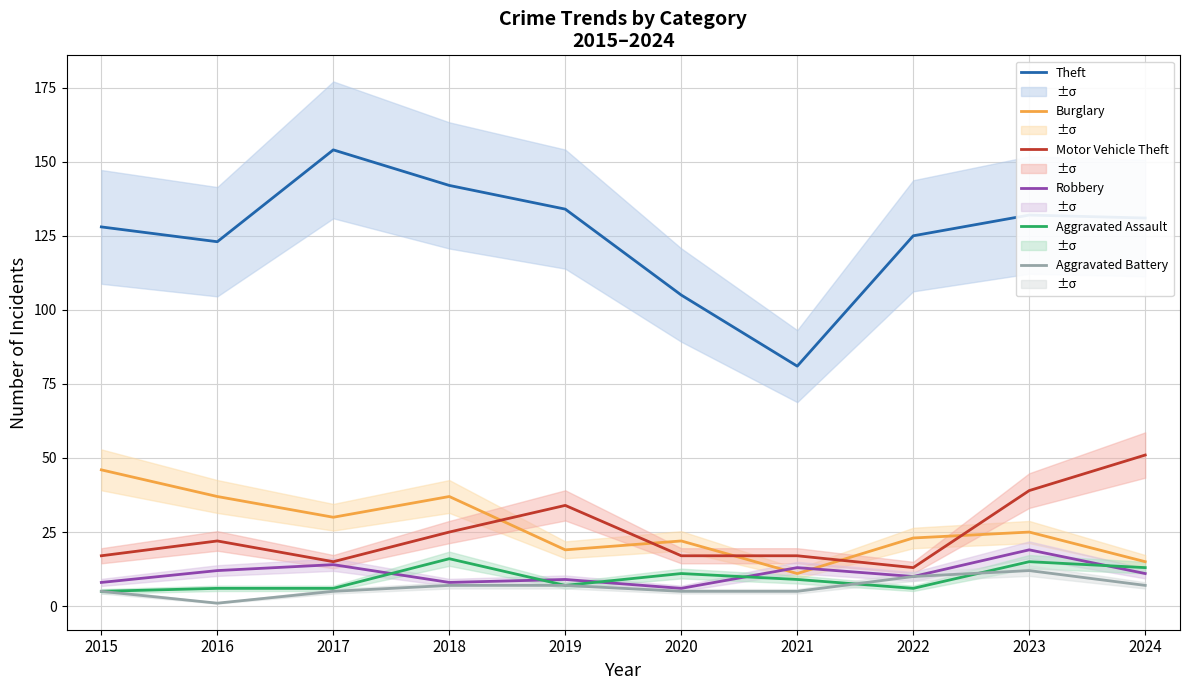

Reading left to right, transcribe all the data shown in this chart.

Theft: 128	123	154	142	134	105	81	125	132	131
Burglary: 46	37	30	37	19	22	11	23	25	15
Motor Vehicle Theft: 17	22	15	25	34	17	17	13	39	51
Robbery: 8	12	14	8	9	6	13	10	19	11
Aggravated Assault: 5	6	6	16	7	11	9	6	15	13
Aggravated Battery: 5	1	5	7	7	5	5	10	12	7